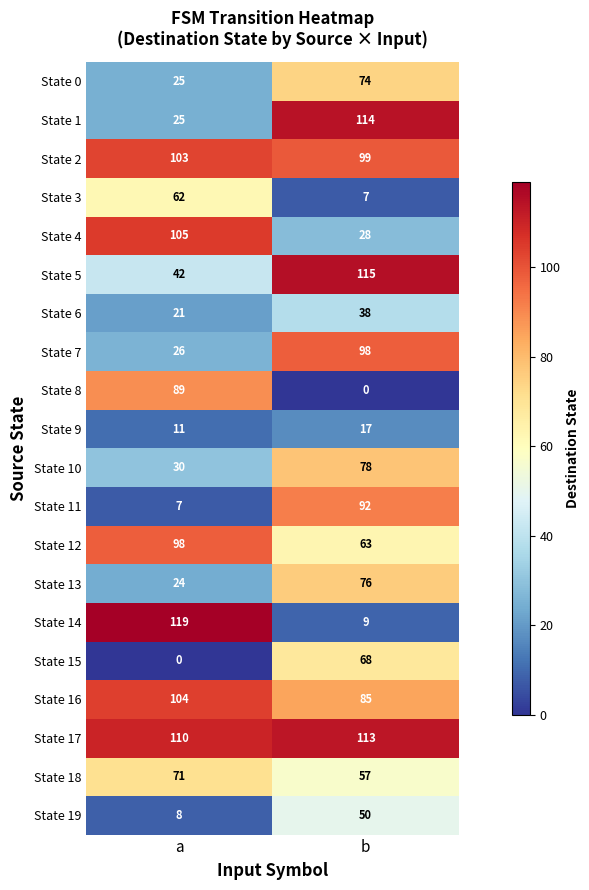

At b, list the series in order from largest to smallest.

State 5, State 1, State 17, State 2, State 7, State 11, State 16, State 10, State 13, State 0, State 15, State 12, State 18, State 19, State 6, State 4, State 9, State 14, State 3, State 8